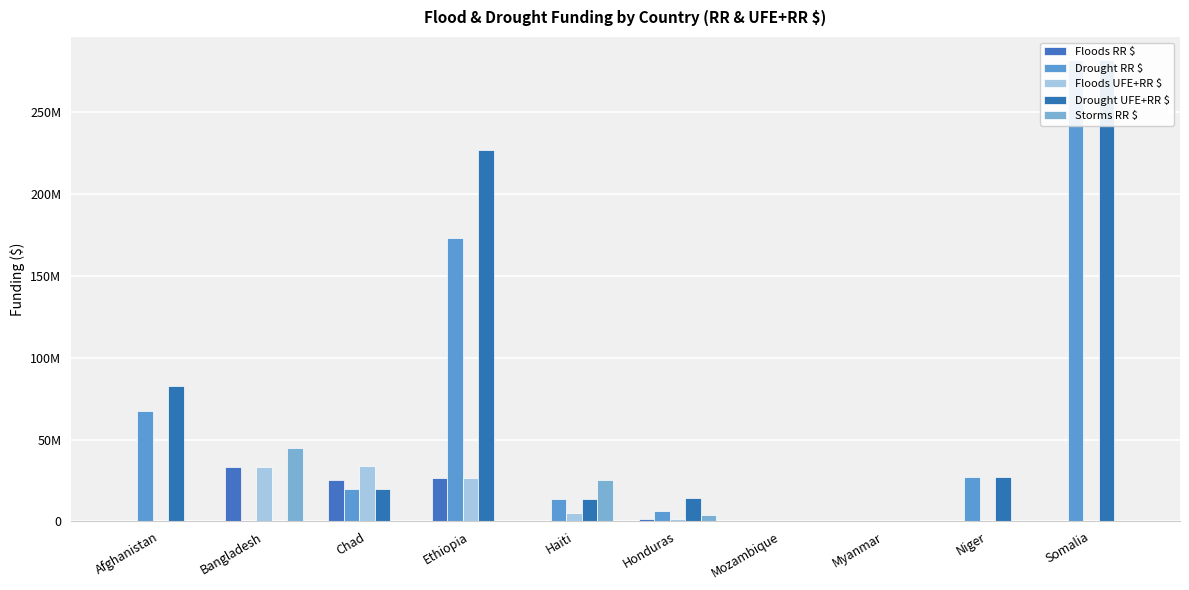

The value of Floods UFE+RR $ at Mozambique is 0. True or false?

True